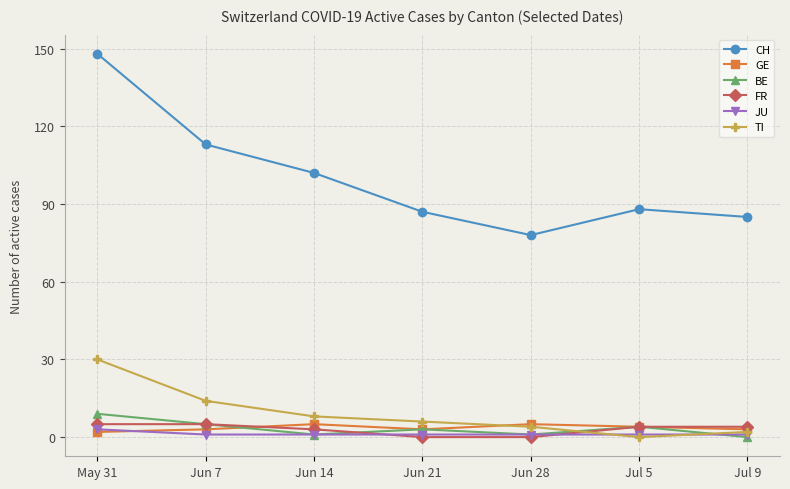

Read the TI value at Jun 7, to the nearest 10.

10